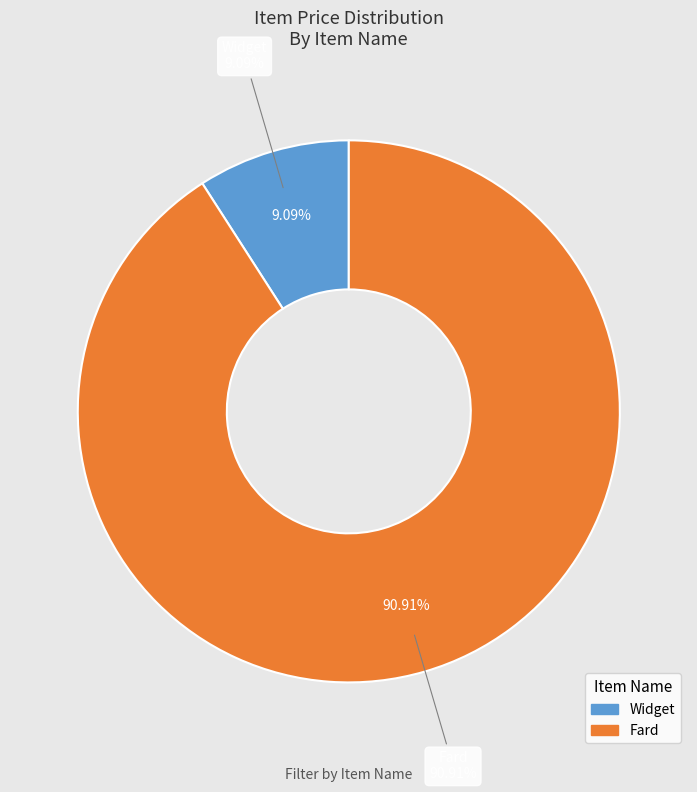

The Widget slice represents 2% of the pie. True or false?

False